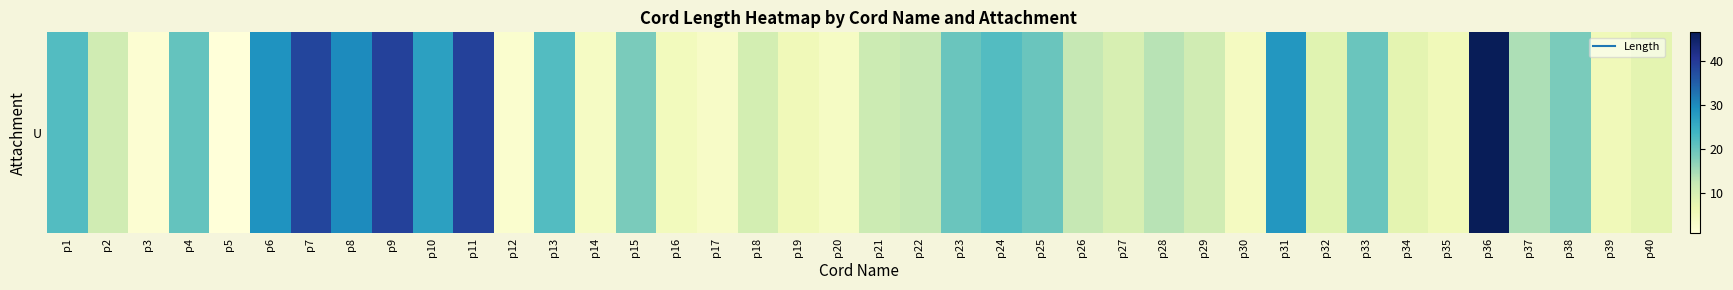

Reading left to right, list all the values displayed in this chart.

p1=22.0	p2=11.0	p3=2.0	p4=20.5	p5=1.0	p6=29.0	p7=38.5	p8=30.0	p9=39.0	p10=27.0	p11=39.0	p12=2.5	p13=22.0	p14=4.0	p15=18.5	p16=5.0	p17=3.5	p18=10.5	p19=5.5	p20=4.0	p21=11.5	p22=12.5	p23=20.0	p24=22.0	p25=20.0	p26=12.5	p27=10.0	p28=13.5	p29=11.0	p30=4.5	p31=28.5	p32=8.5	p33=20.0	p34=8.0	p35=5.5	p36=46.5	p37=14.5	p38=18.5	p39=5.5	p40=8.0